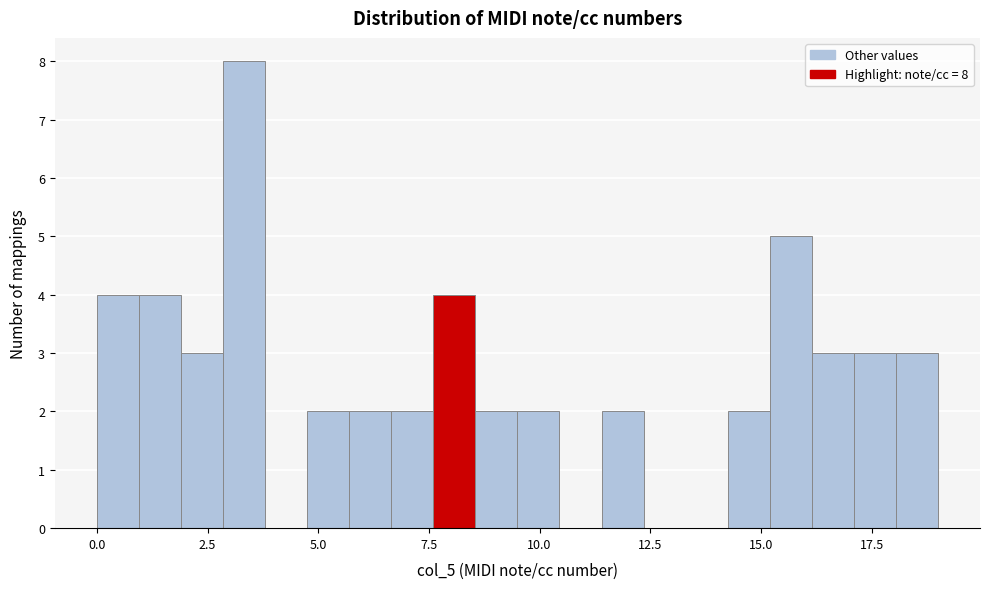

Read against the x-axis, roughly where is the centre of the tallest bar?

3.5